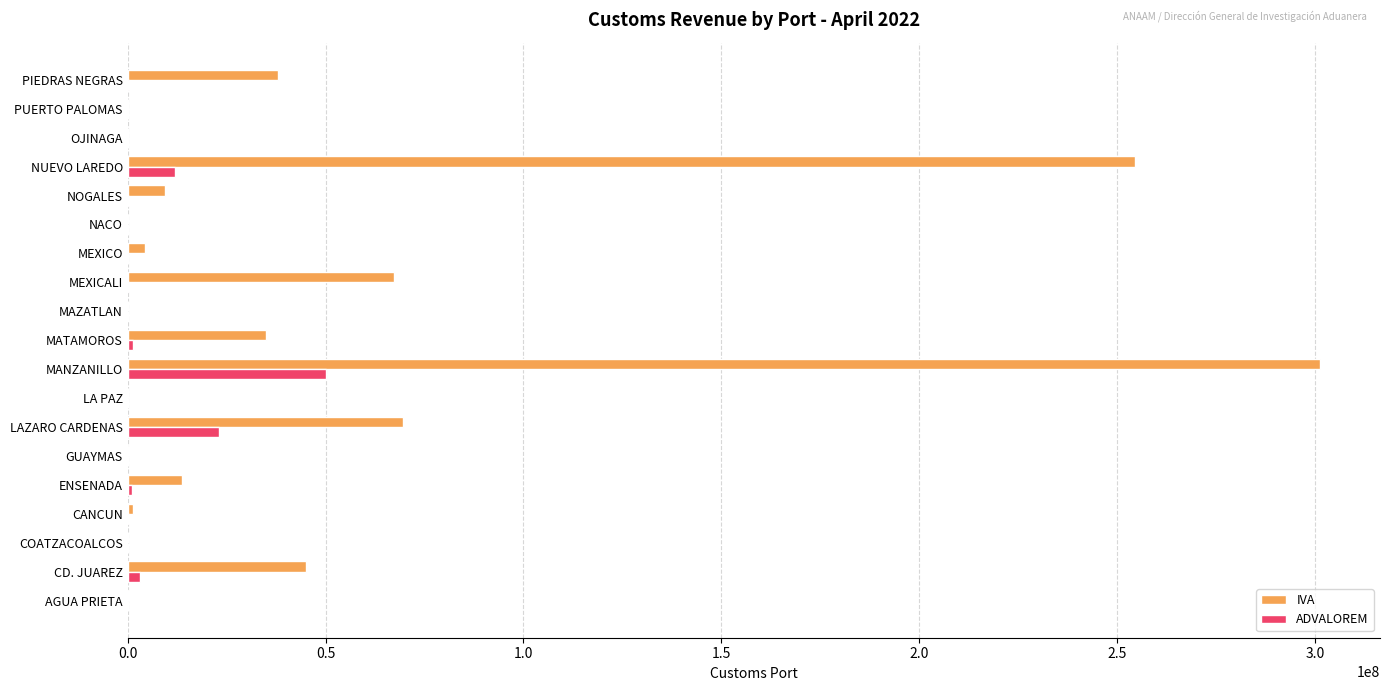

Which series has the largest total across all categories?

IVA